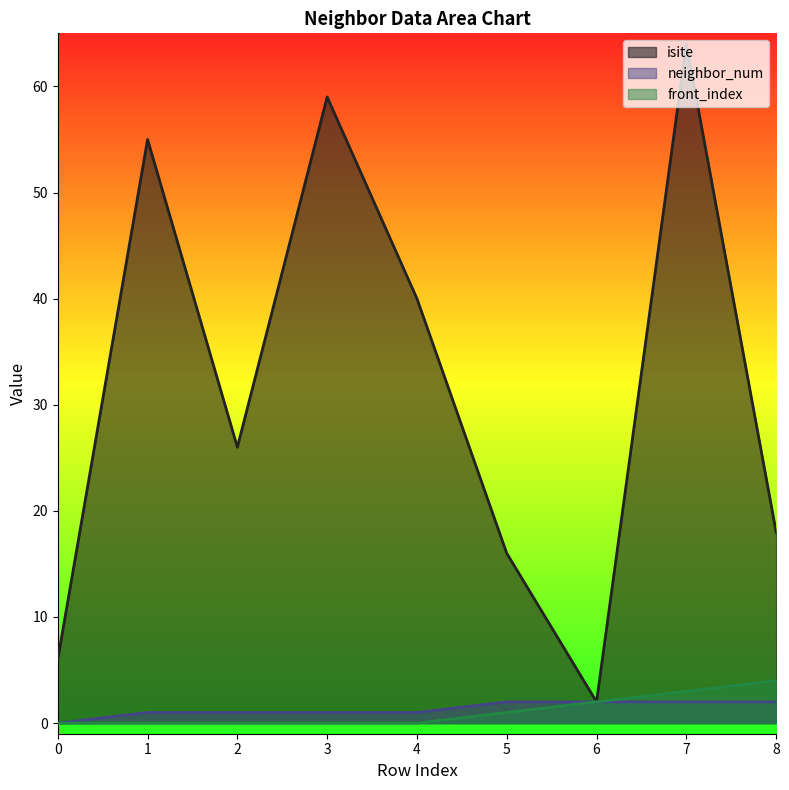

True or false: neighbor_num and front_index cross at least once.

False